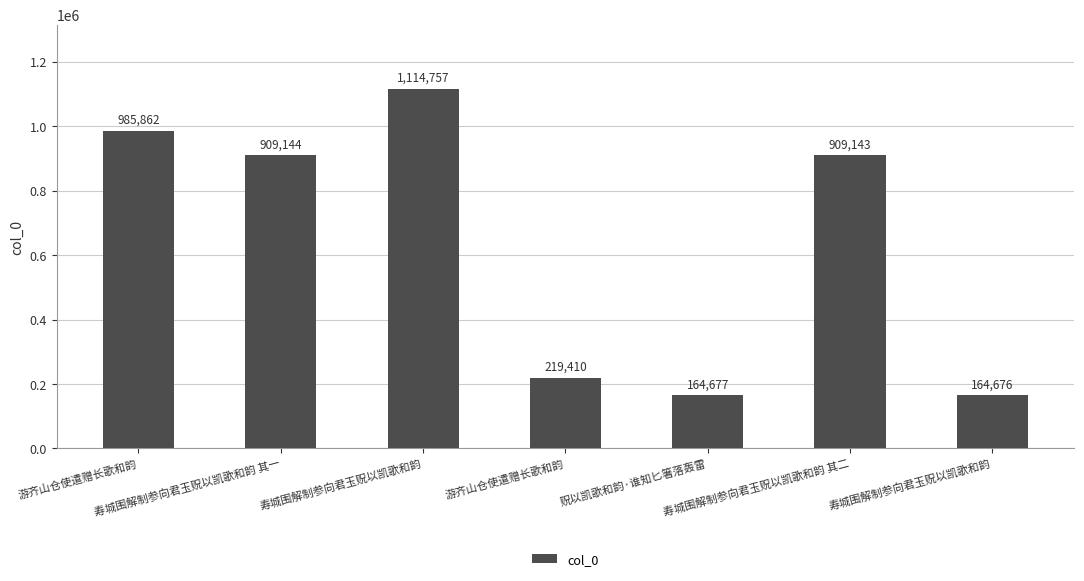

How many data points are less than 909143?

3